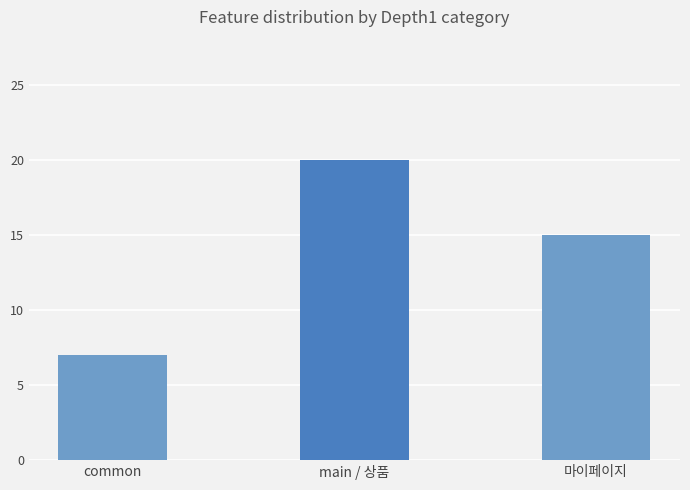

What is the change in value from common to main / 상품?

+13